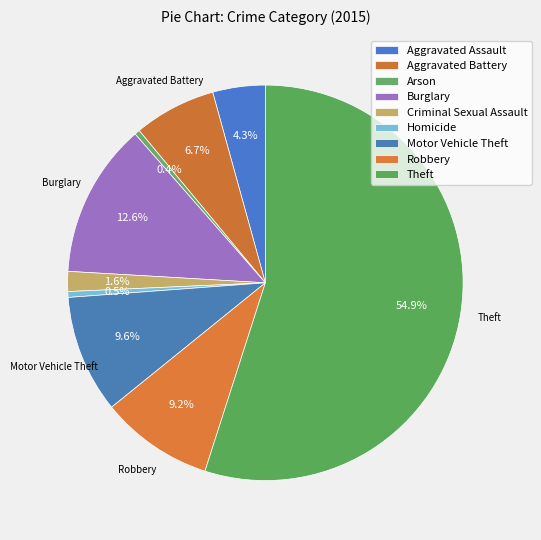

Does Theft account for over 50% of the chart?

Yes